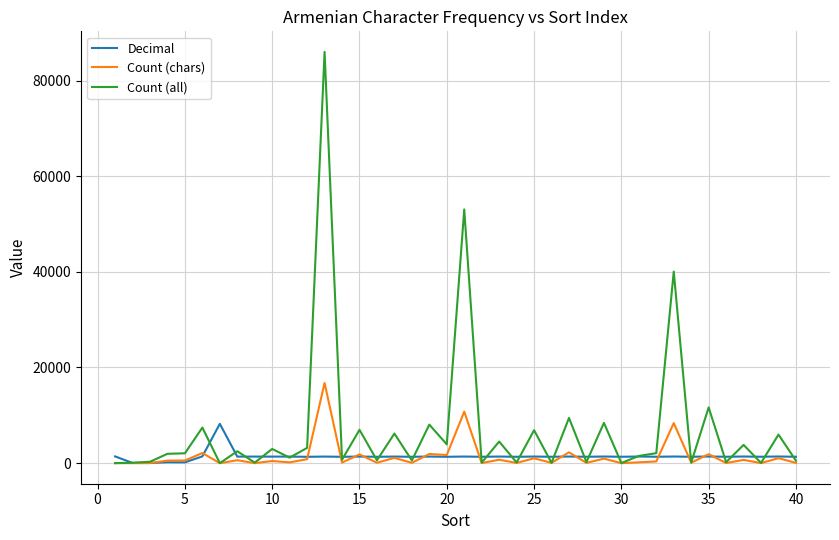

What is the maximum value shown in the chart?

85984